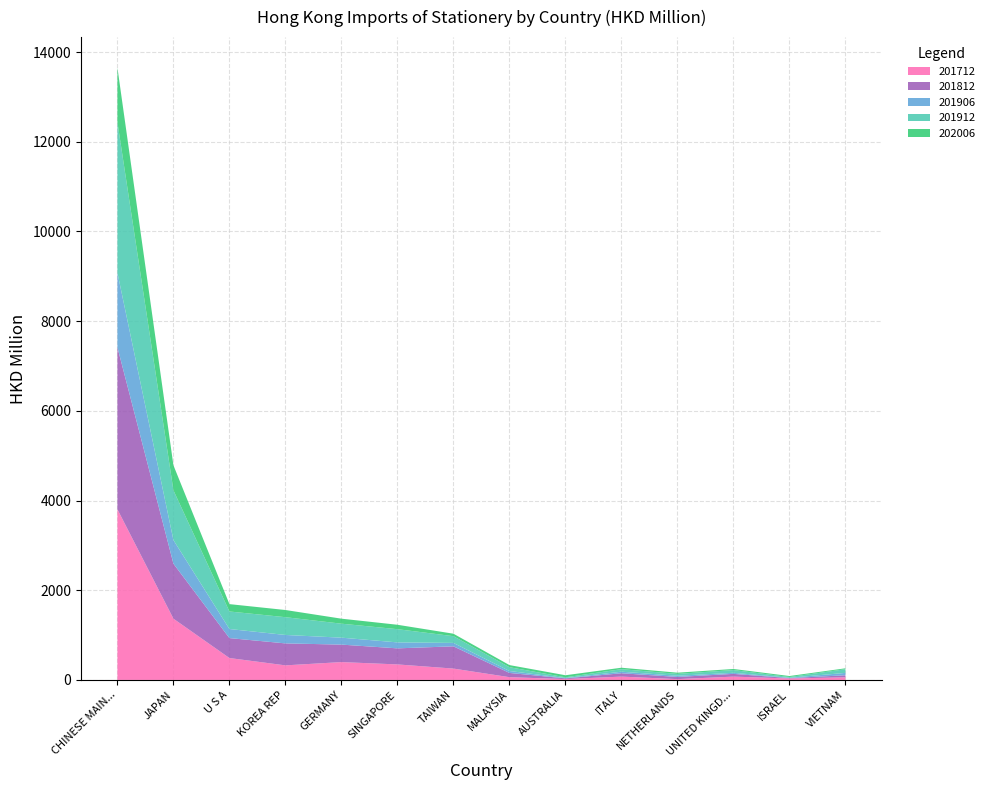

Reading right to left, list all the values displayed in this chart.

201712: 57.8	32.2	73.9	17.9	74.2	18.9	61.5	253.2	345.8	398.1	324.9	488.3	1366.1	3804.5
201812: 45.9	8.3	60.9	48.3	74.6	15.6	94.5	496.1	358.1	389.5	489.7	444.6	1226.2	3612.9
201906: 53.5	7.9	24.2	26.9	34.7	7.6	43.5	76.1	133.2	155.1	188.1	202.5	526.6	1663.5
201912: 81.9	16.7	61.0	41.8	56.5	16.6	84.3	150.3	294.6	311.5	396.3	391.0	1109.2	3353.9
202006: 20.0	22.1	24.3	26.7	32.2	45.6	47.4	54.9	98.5	111.8	160.1	164.1	558.3	1216.6